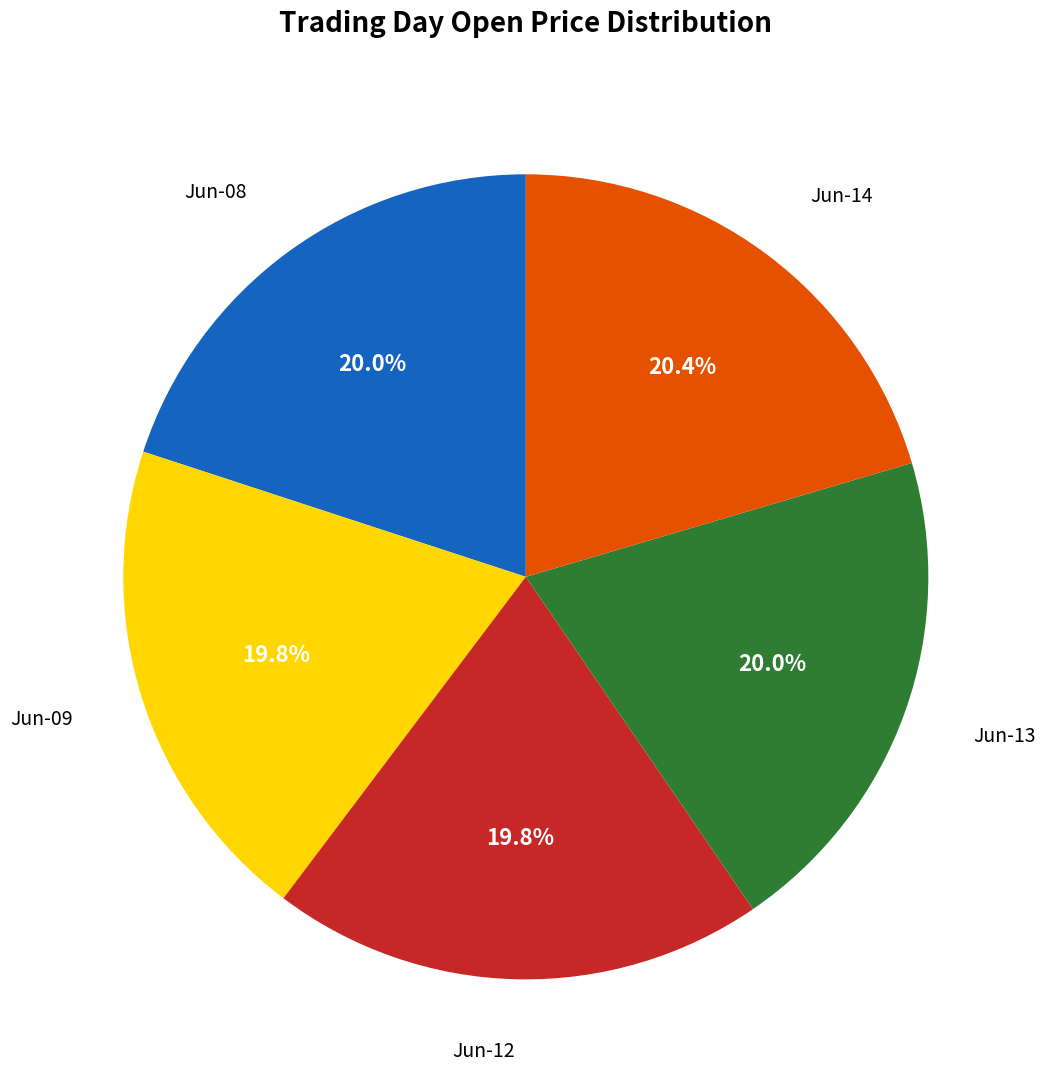

Is the sum of Jun-09 and Jun-08 greater than half?

No